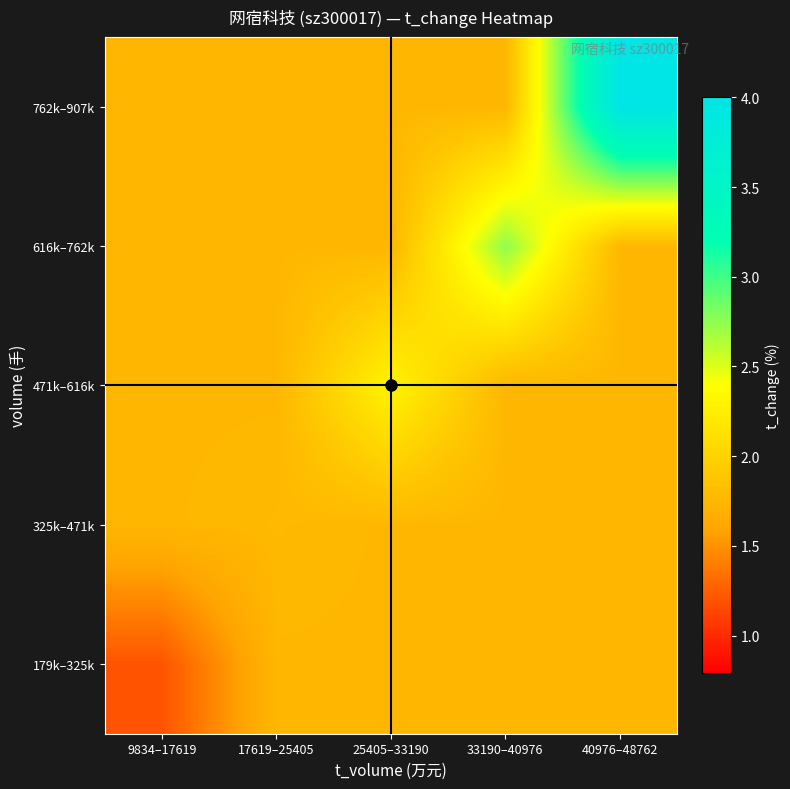

Reading left to right, what are all the values shown in this chart?

179k–325k: 9834–17619=1.2	17619–25405=1.8	25405–33190=1.8	33190–40976=1.8	40976–48762=1.8
325k–471k: 9834–17619=1.8	17619–25405=1.8	25405–33190=1.8	33190–40976=1.8	40976–48762=1.8
471k–616k: 9834–17619=1.8	17619–25405=1.8	25405–33190=2.3	33190–40976=1.8	40976–48762=1.8
616k–762k: 9834–17619=1.8	17619–25405=1.8	25405–33190=1.8	33190–40976=2.8	40976–48762=1.8
762k–907k: 9834–17619=1.8	17619–25405=1.8	25405–33190=1.8	33190–40976=1.8	40976–48762=4.0